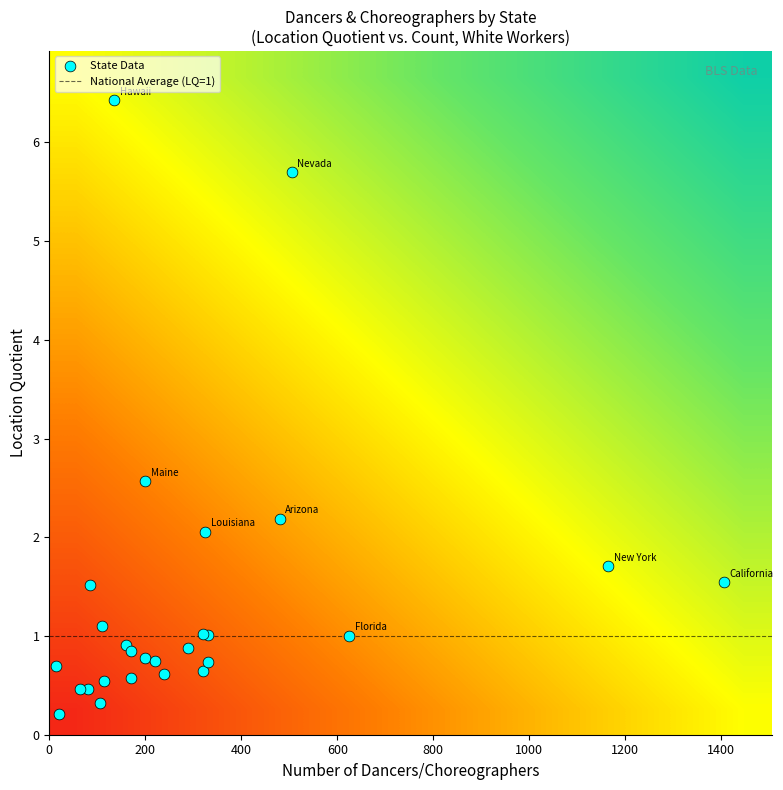

What is the greatest value displayed?

6.4